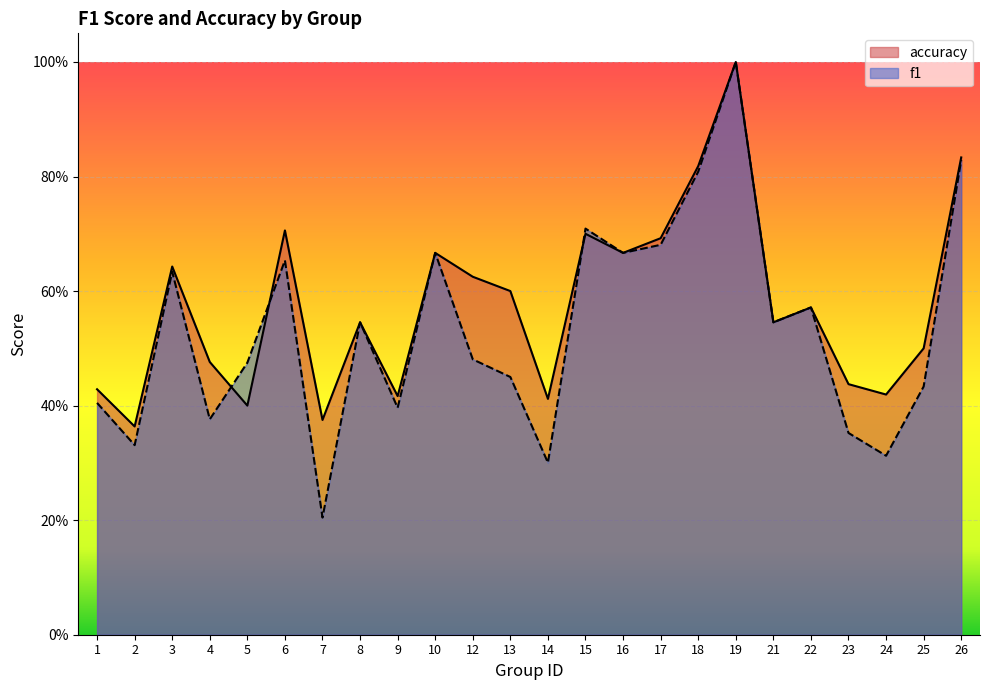

What is the value of the f1 point at the 13th from the left?

0.3